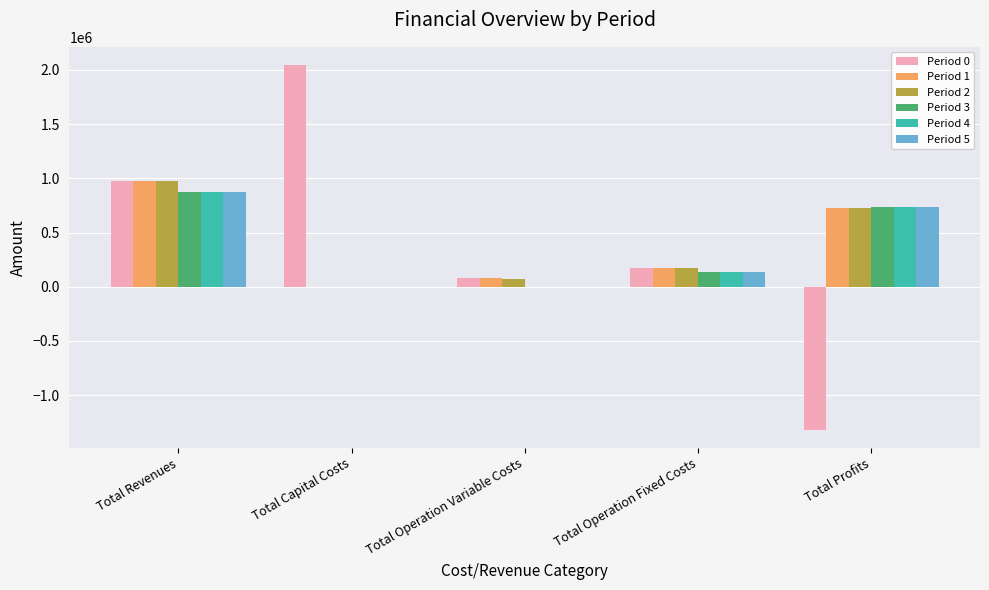

Is it true that Period 3 equals 734043.2 at Total Profits?

True